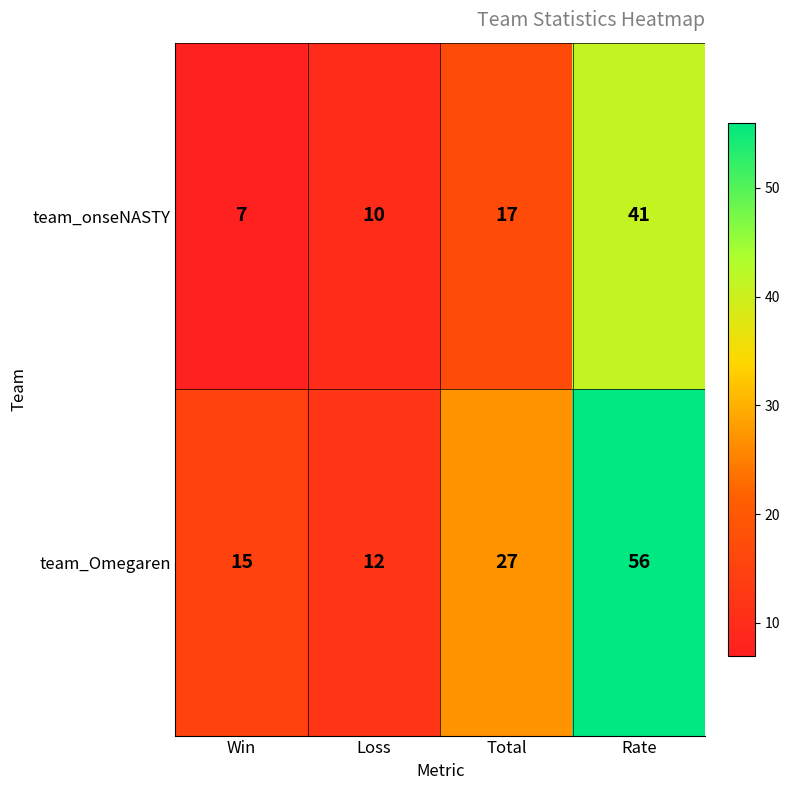

Reading left to right, transcribe all the data shown in this chart.

team_onseNASTY: 7	10	17	41
team_Omegaren: 15	12	27	56